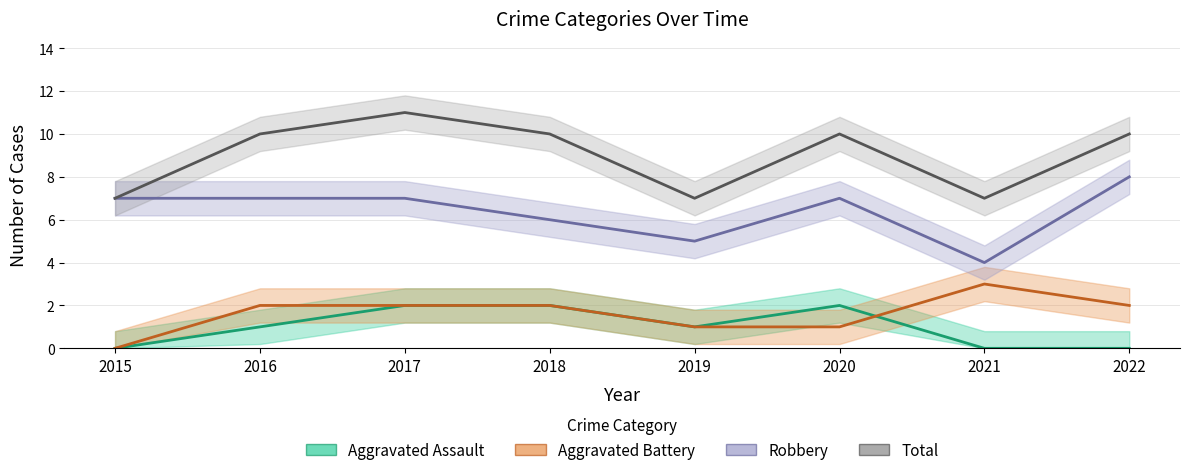

Which series has the widest spread of values?

Robbery